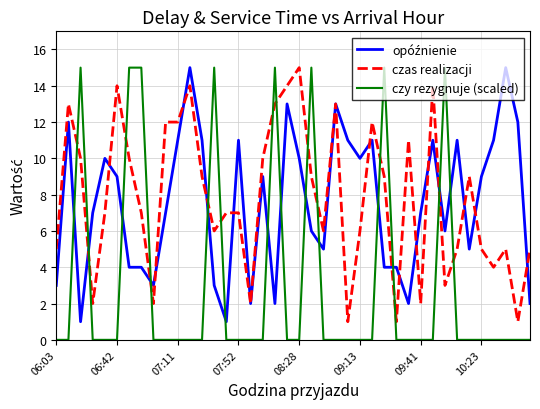

Which series has the widest spread of values?

czy rezygnuje (scaled)